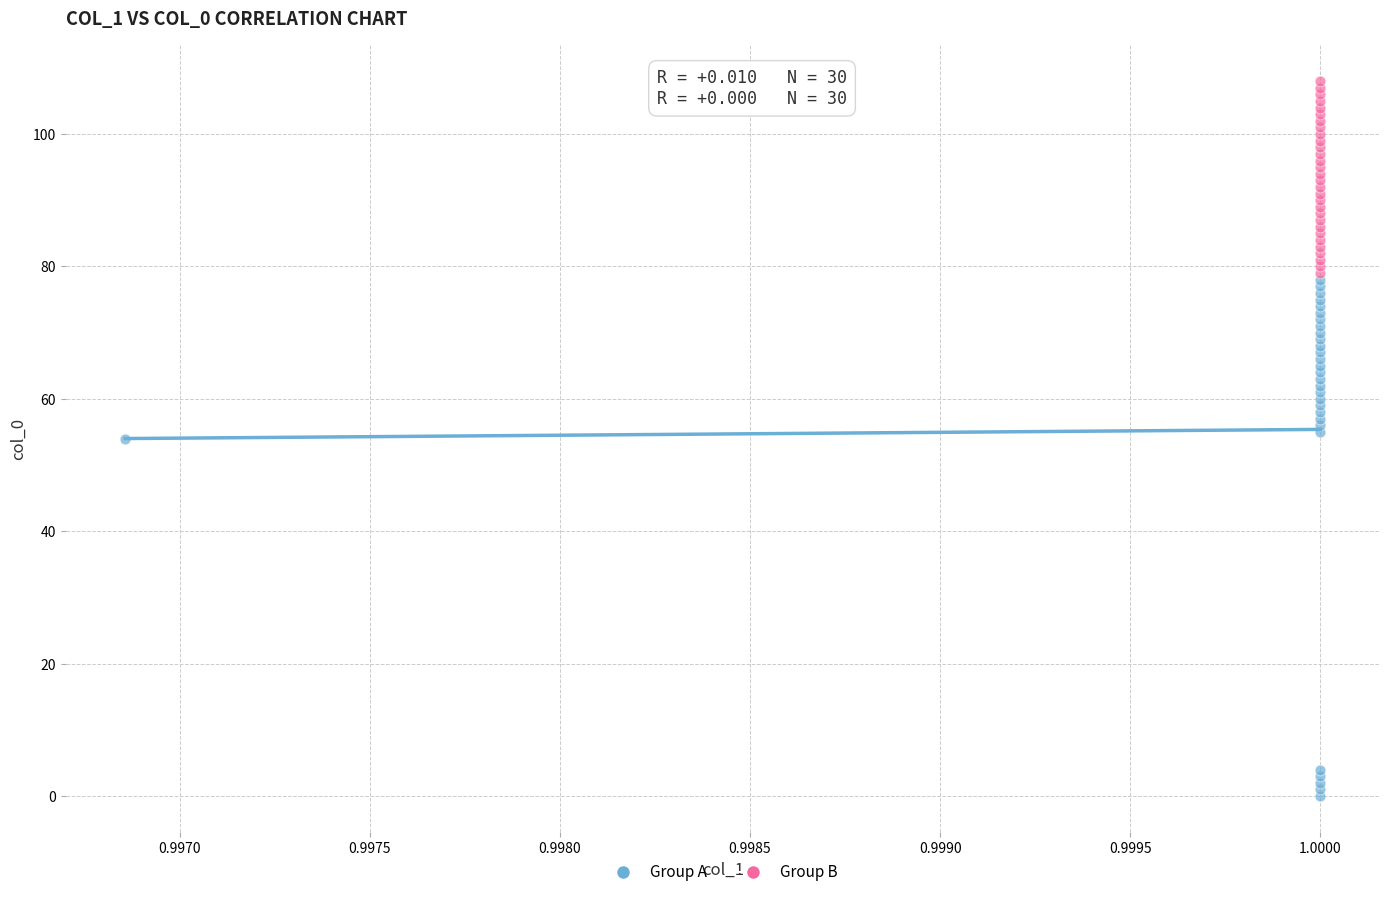

Which series reaches the minimum Y coordinate?

Group A